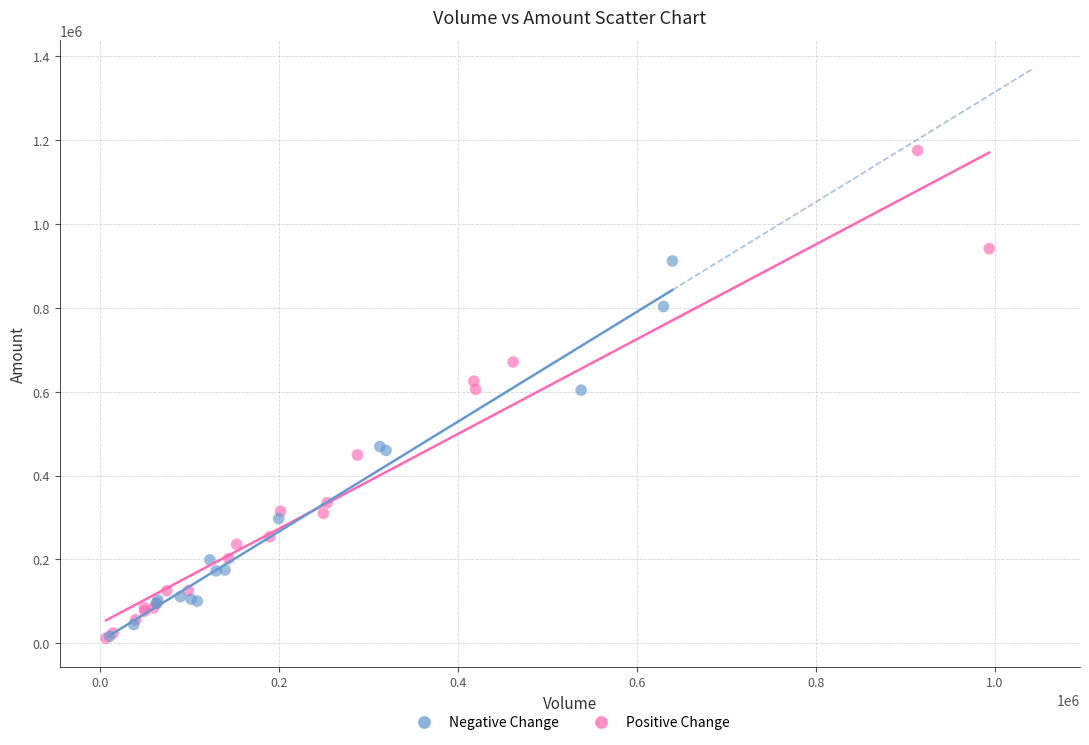

Which series has the largest Y range (max minus min)?

Positive Change